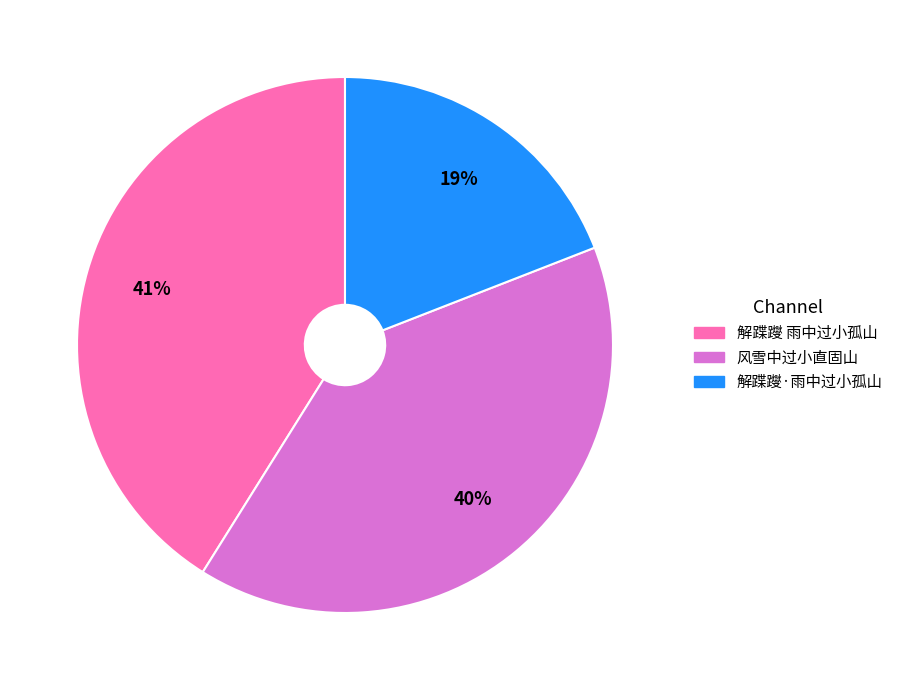

Rank the categories by value from highest to lowest.

解蹀躞 雨中过小孤山, 风雪中过小直固山, 解蹀躞·雨中过小孤山